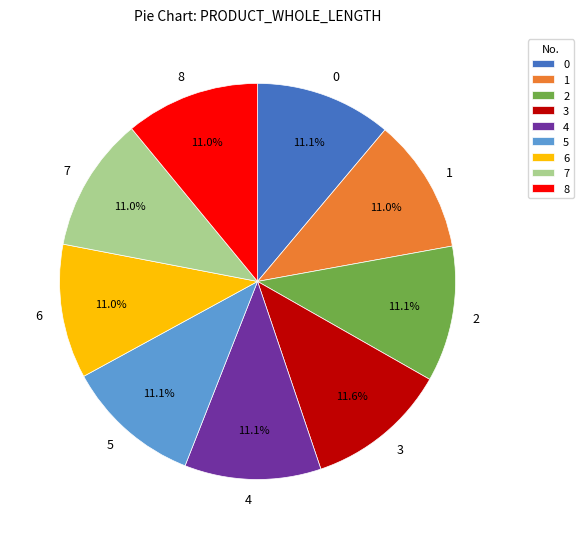

Combined, what portion of the pie is 5 and 4?

22.2%